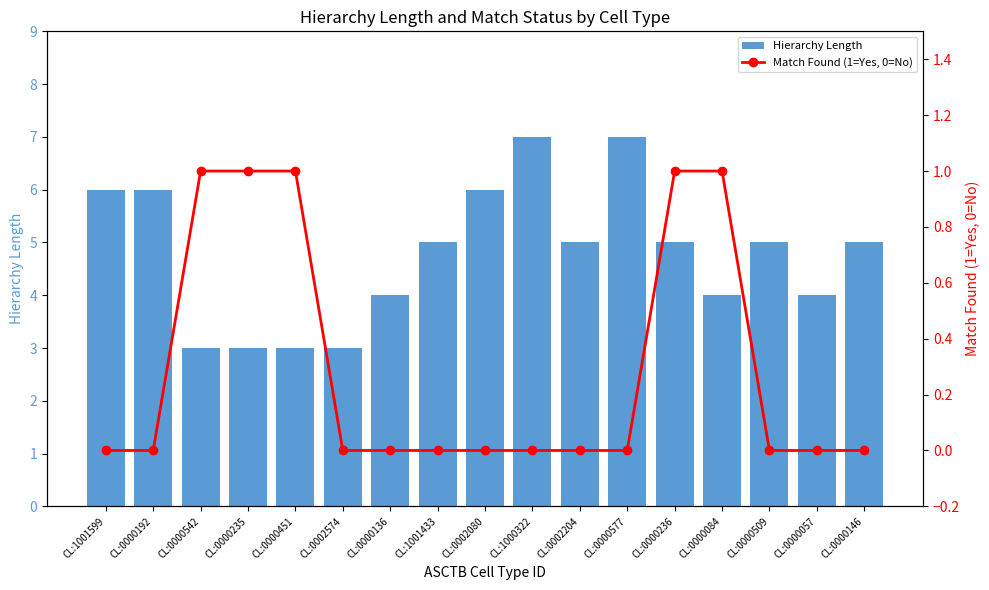

Which category has the highest value in the Hierarchy Length series?

CL:1000322